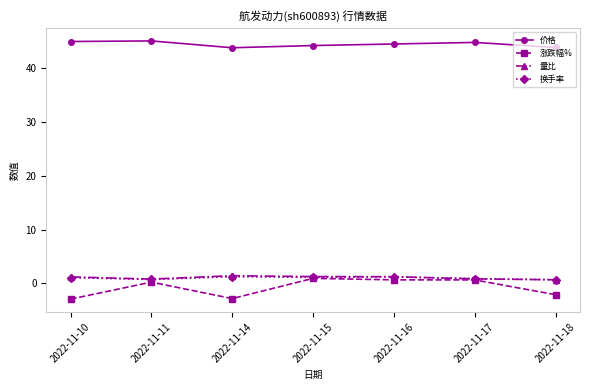

What is the highest value of the 量比 series?

1.4